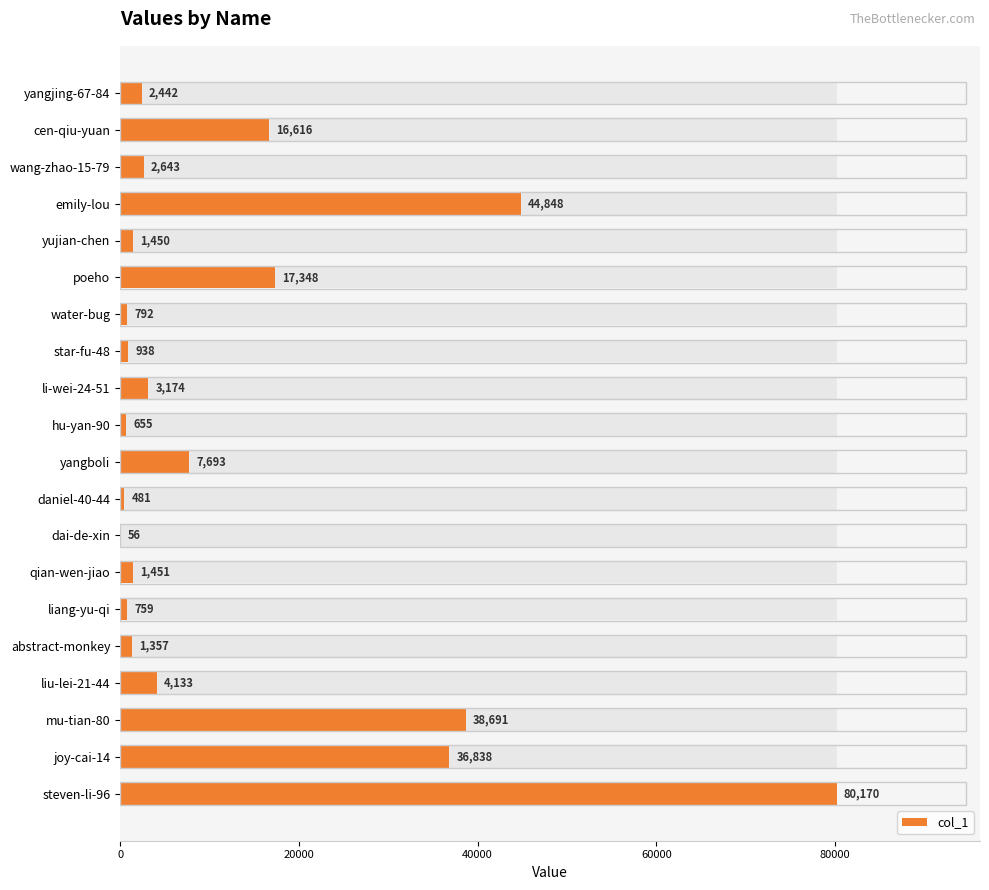

Does the chart contain any negative values?

No